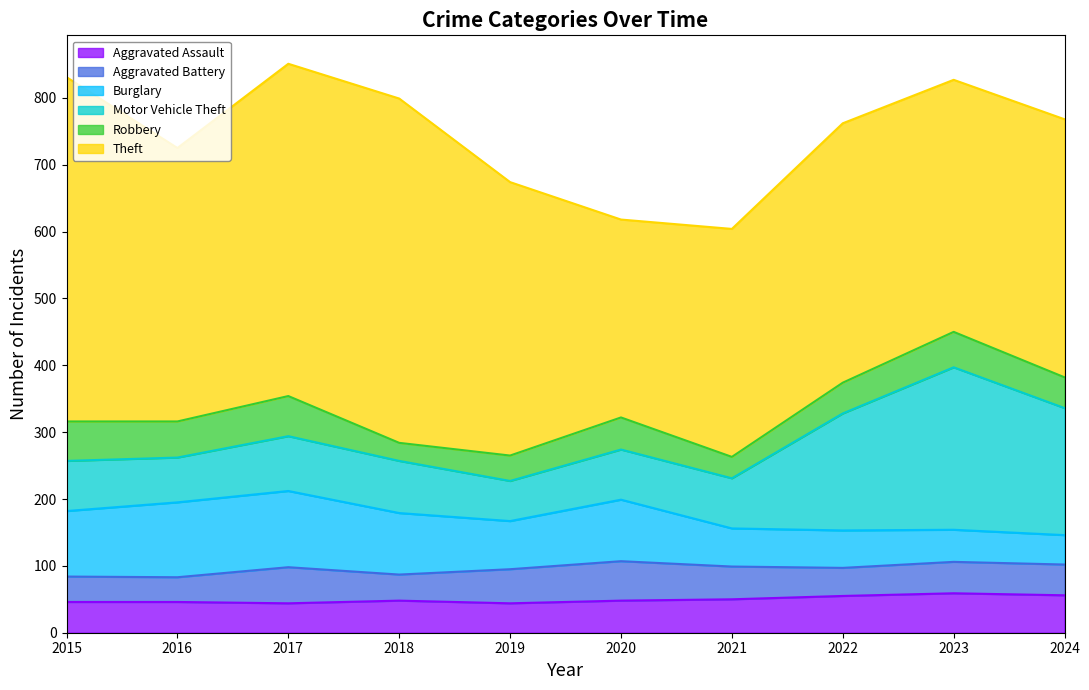

At how many categories does at least one series exceed 257?

10